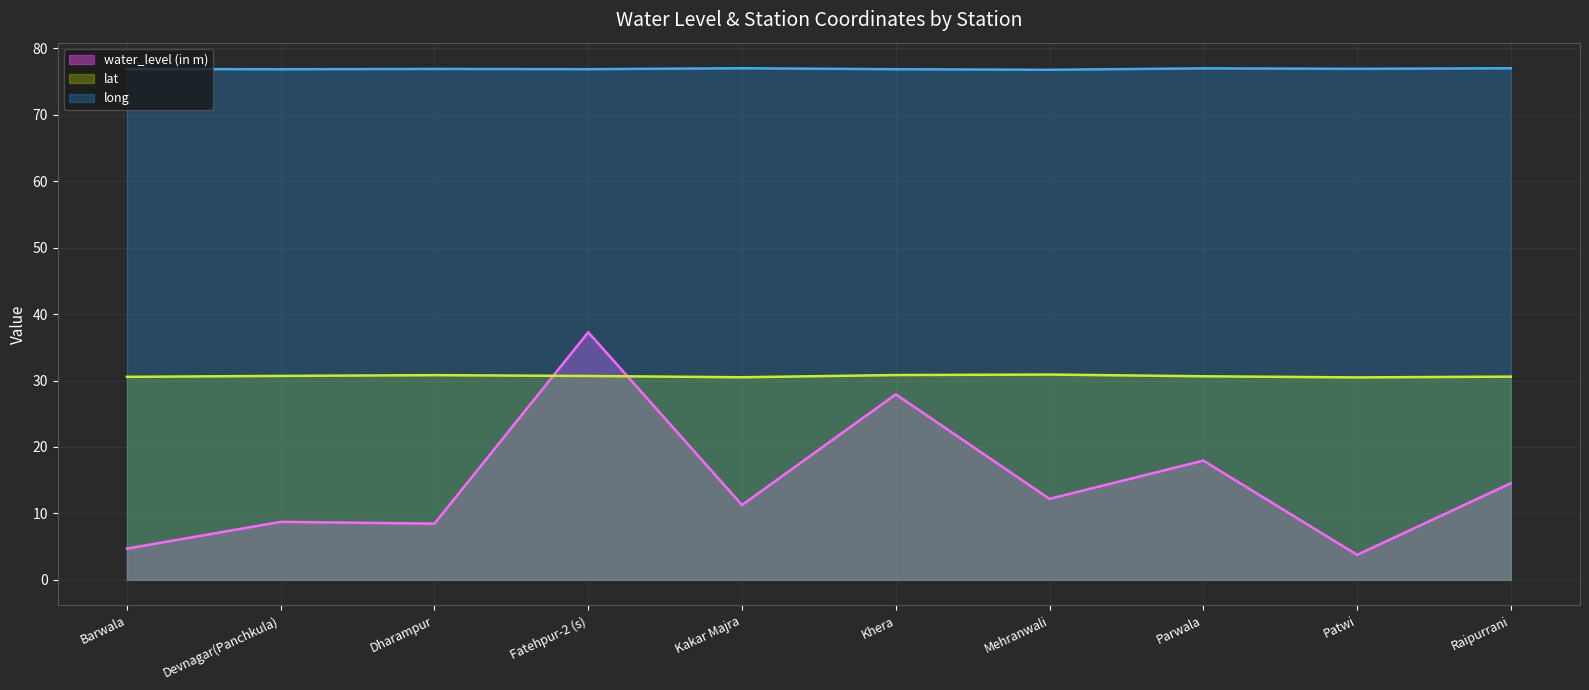

Which category has the lowest value in the water_level (in m) series?

Patwi